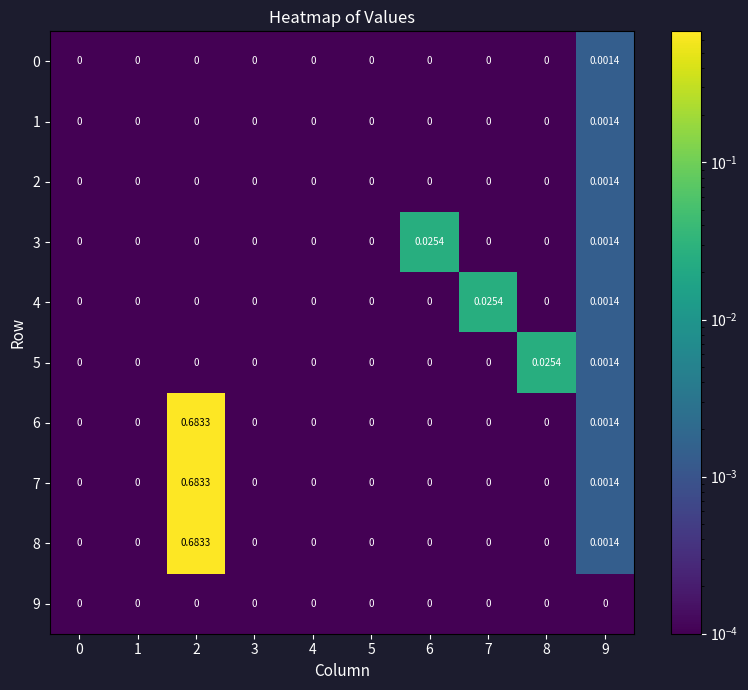

Which series changed the most between 0 and 7?

4